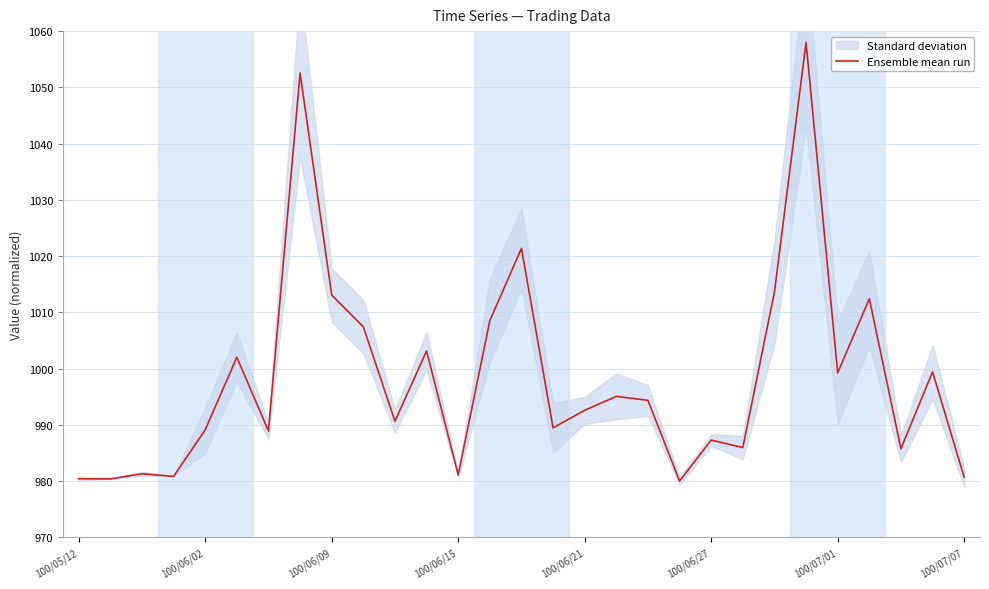

What is the difference between the second highest and second lowest values?

72.2